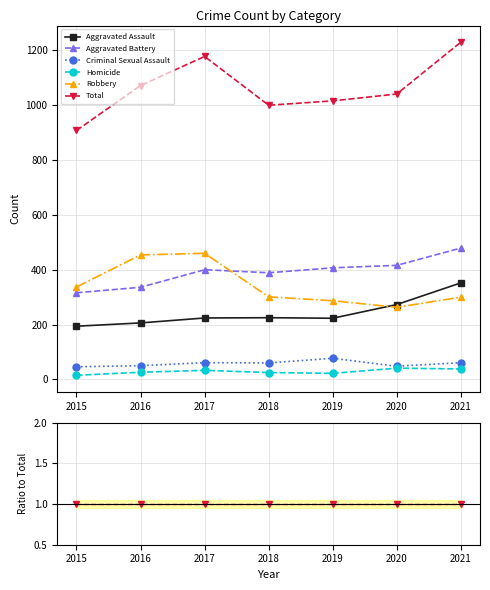

How many lines are shown in the chart?

6